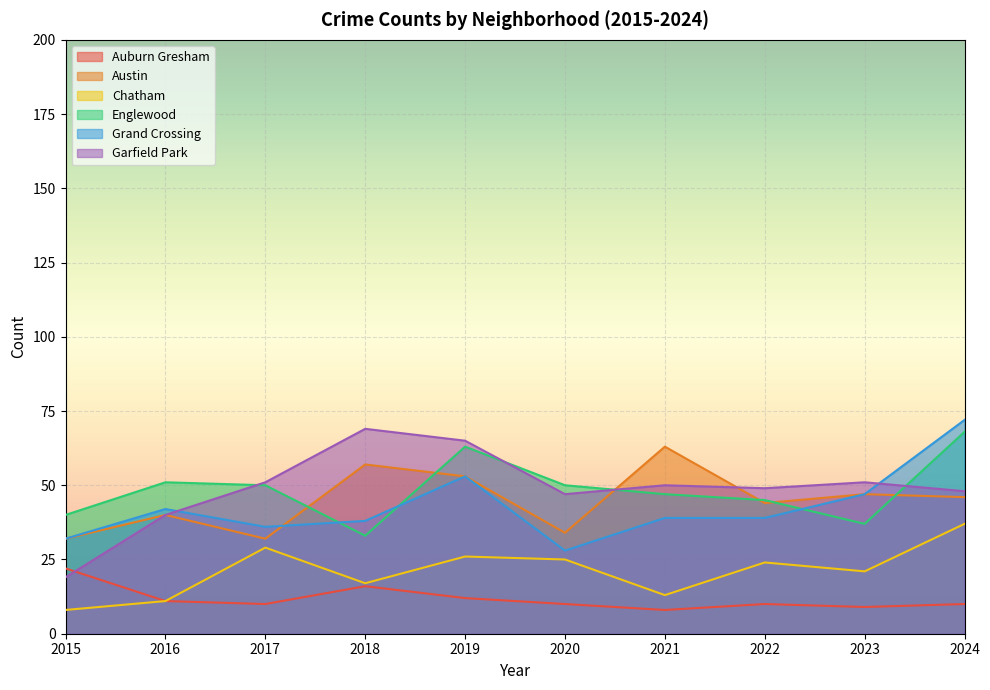

What is the average value of the Chatham series?

21